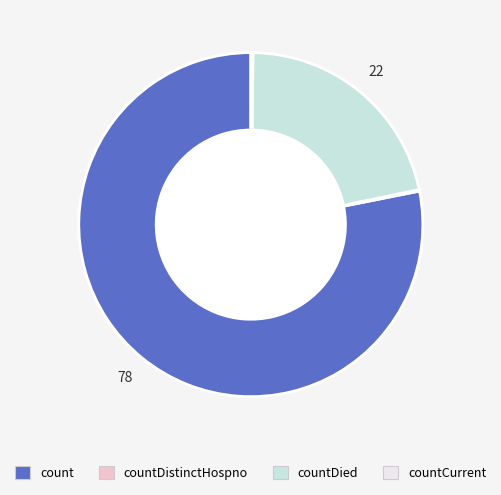

Is there a majority slice in this chart?

Yes